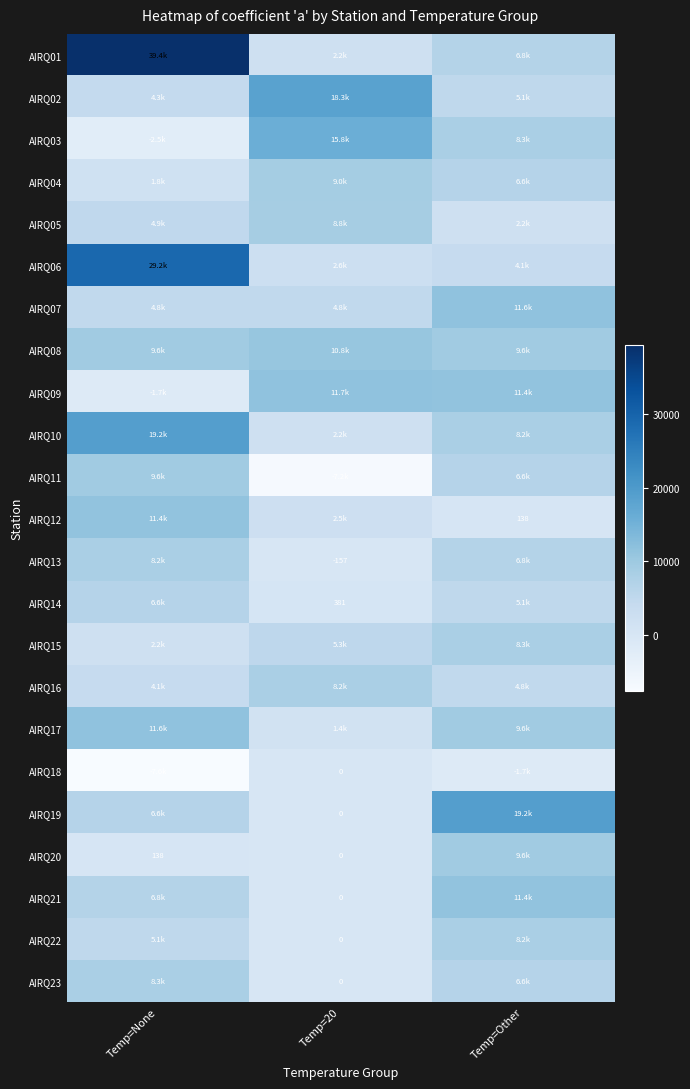

Is it true that AIRQ13 equals -157 at Temp=20?

True